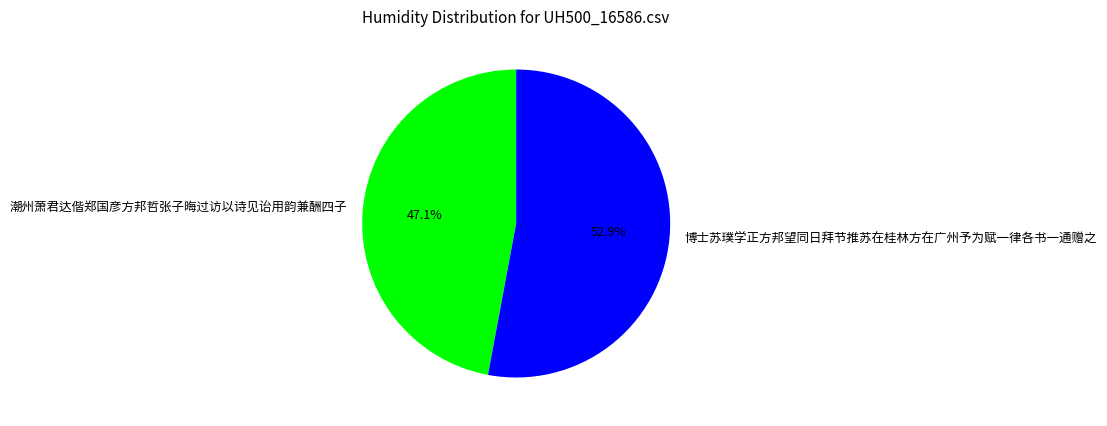

Is the sum of 潮州萧君达偕郑国彦方邦哲张子晦过访以诗见诒用韵兼酬四子 and 博士苏璞学正方邦望同日拜节推苏在桂林方在广州予为赋一律各书一通赠之 greater than half?

Yes